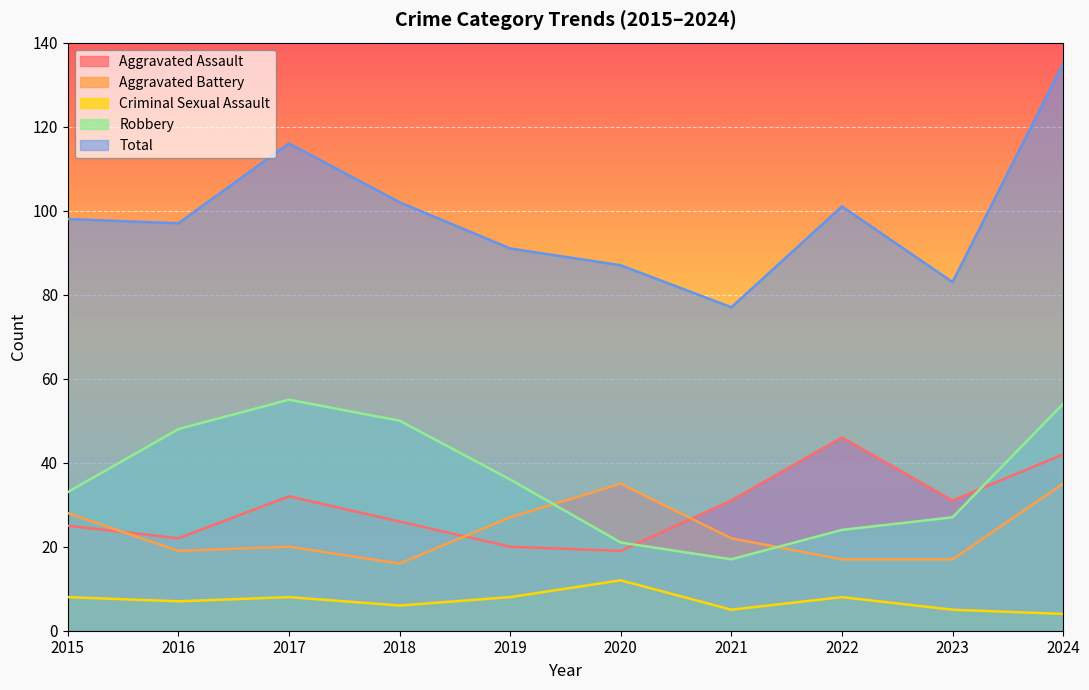

True or false: Aggravated Assault has more than 1 interior local peaks.

True